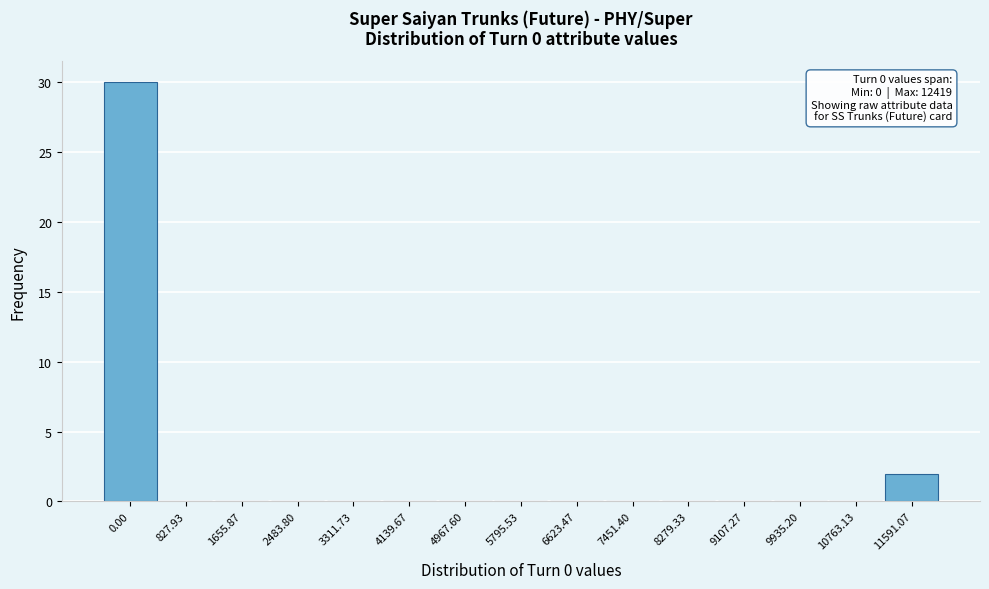

Reading left to right, extract all data points from this chart.

0.00=30	827.93=0	1655.87=0	2483.80=0	3311.73=0	4139.67=0	4967.60=0	5795.53=0	6623.47=0	7451.40=0	8279.33=0	9107.27=0	9935.20=0	10763.13=0	11591.07=2